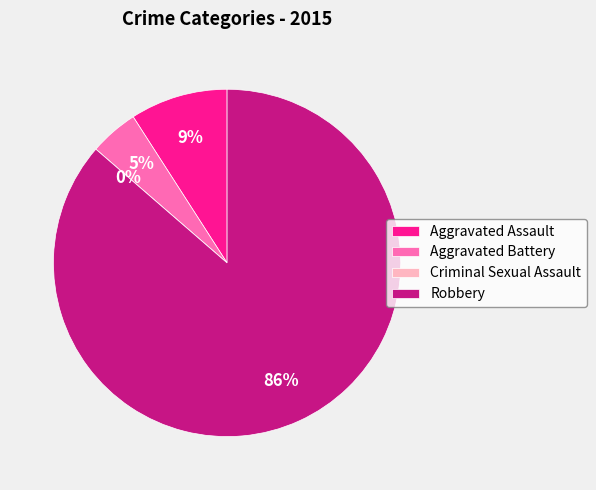

How many segments does this pie chart have?

4